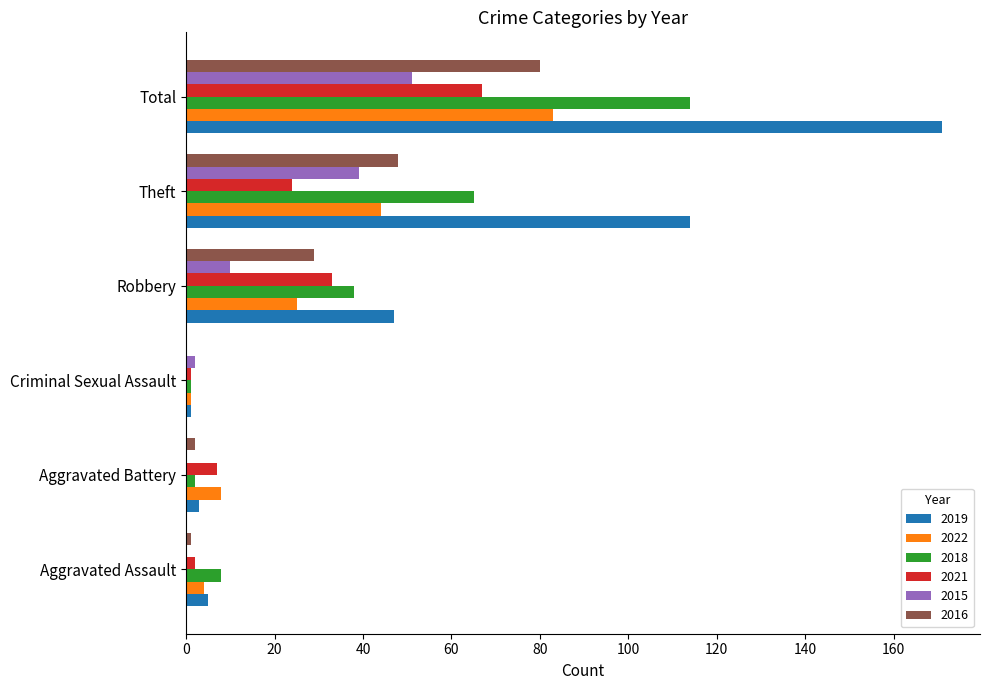

At which label is 2019 closest to 86?

Theft